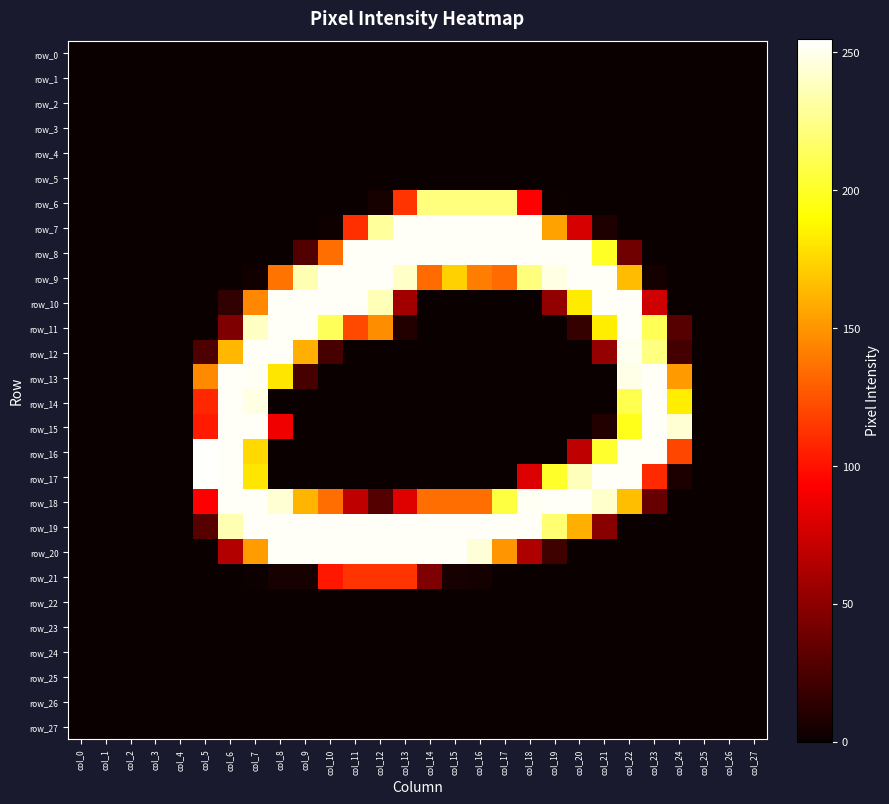

At which category does the chart reach its peak across all series?

col_5